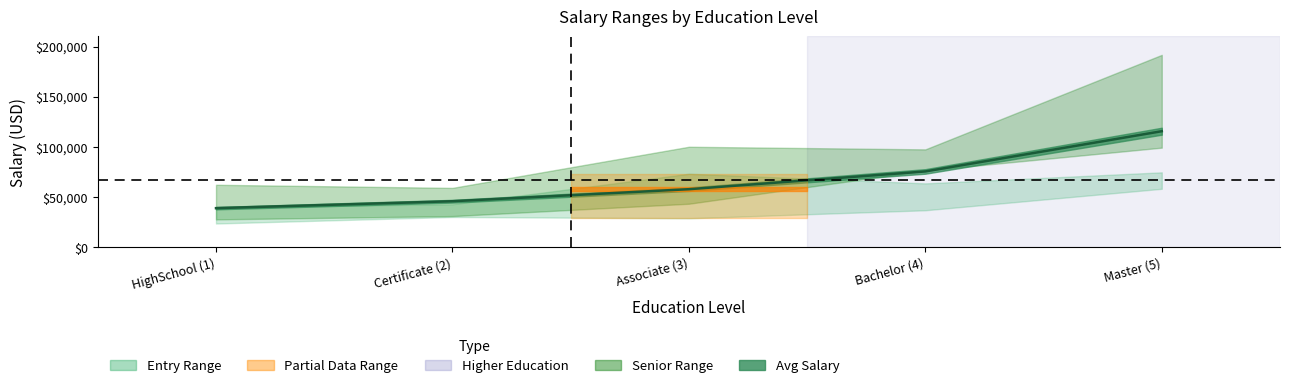

Which has a higher value, 3 or 5?

5